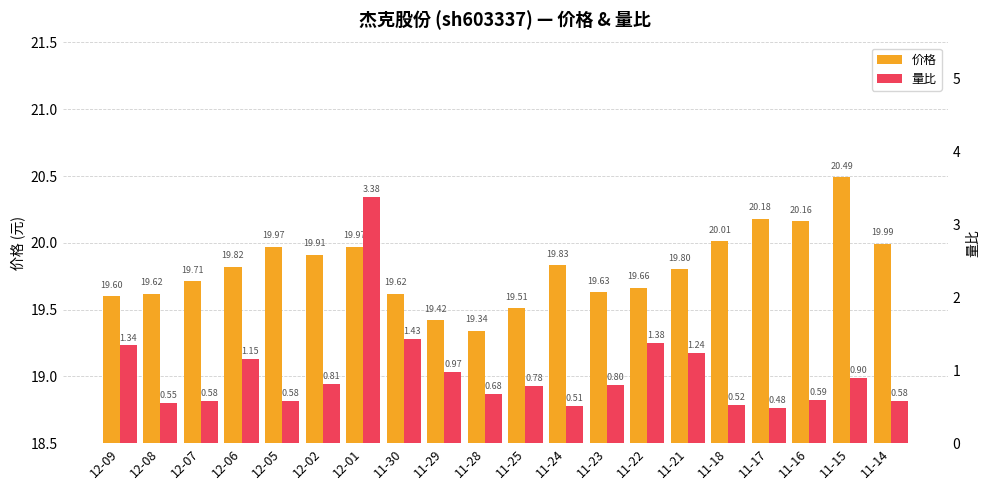

What is the difference between the second highest and minimum values in the 价格 series?

0.8